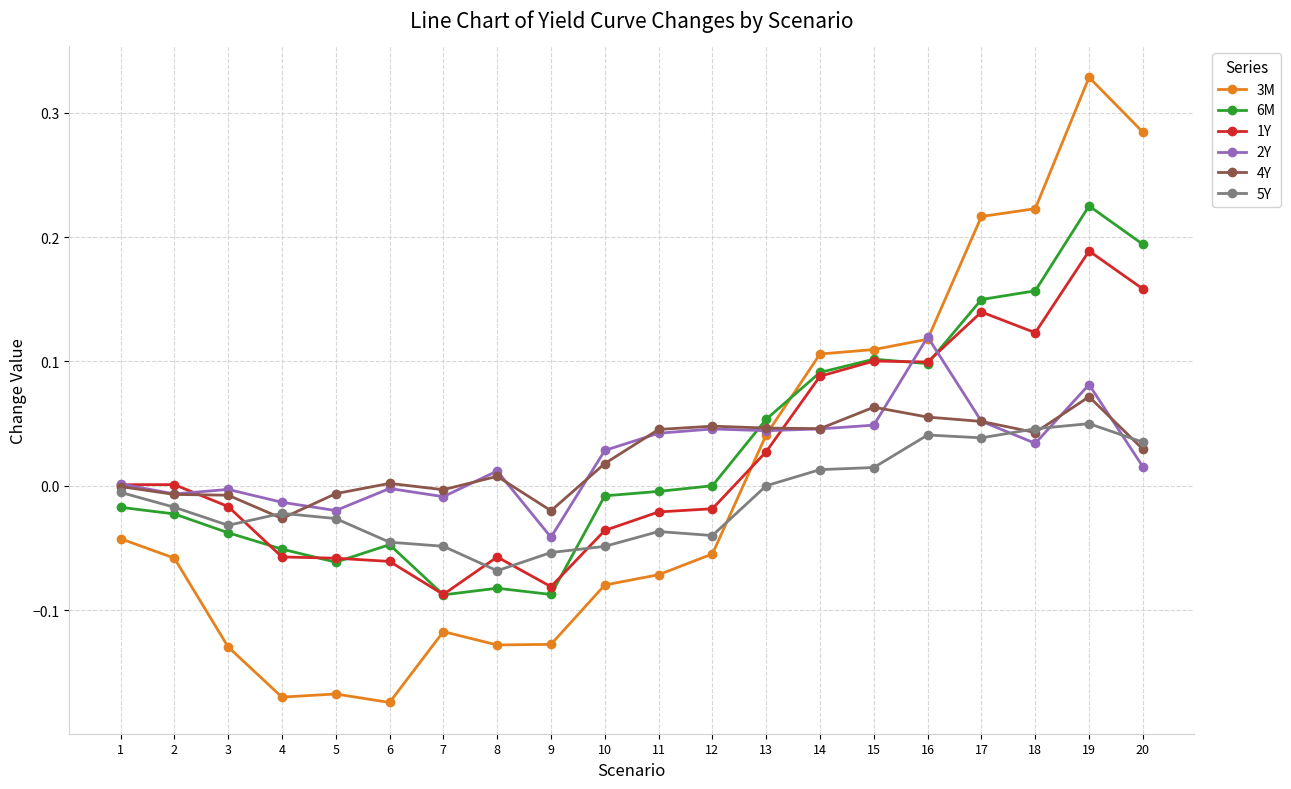

At which category is the sum across all series the highest?

19